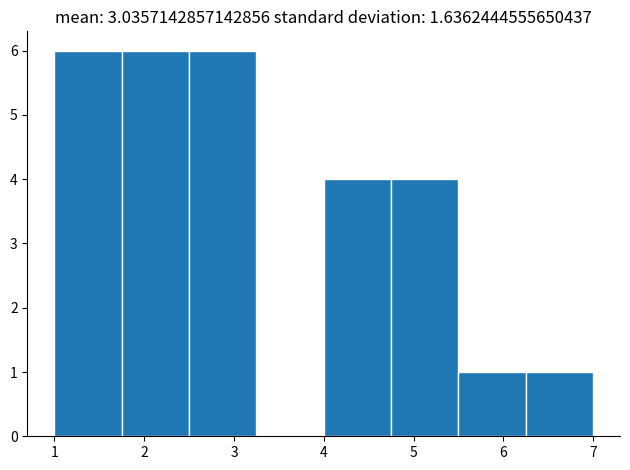

Reading left to right, list every bar in this chart as the range it spans on the x-axis followed by its height. Neither the bar edges nor the heights are printed on the chart, so give them approximately, as read against the axes.

1.00 to 1.75: 6
1.75 to 2.50: 6
2.50 to 3.25: 6
3.25 to 4.00: 0
4.00 to 4.75: 4
4.75 to 5.50: 4
5.50 to 6.25: 1
6.25 to 7.00: 1